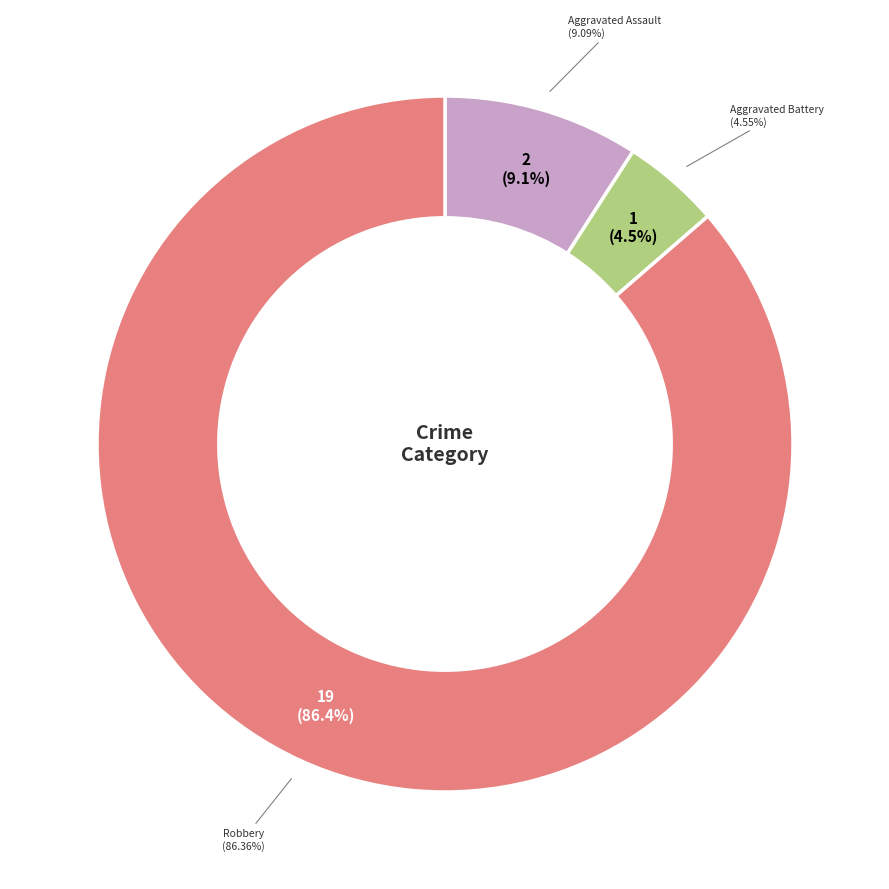

What is the change in value from Aggravated Assault to Aggravated Battery?

-1